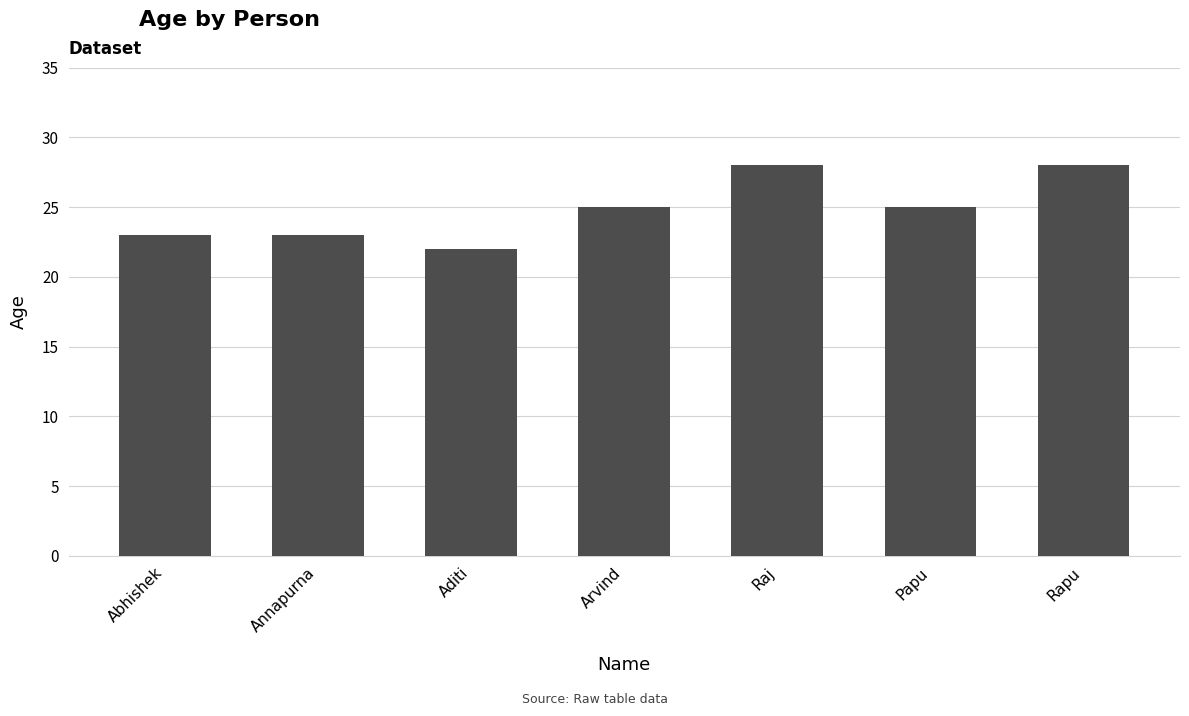

What value does the data have at Abhishek?

23